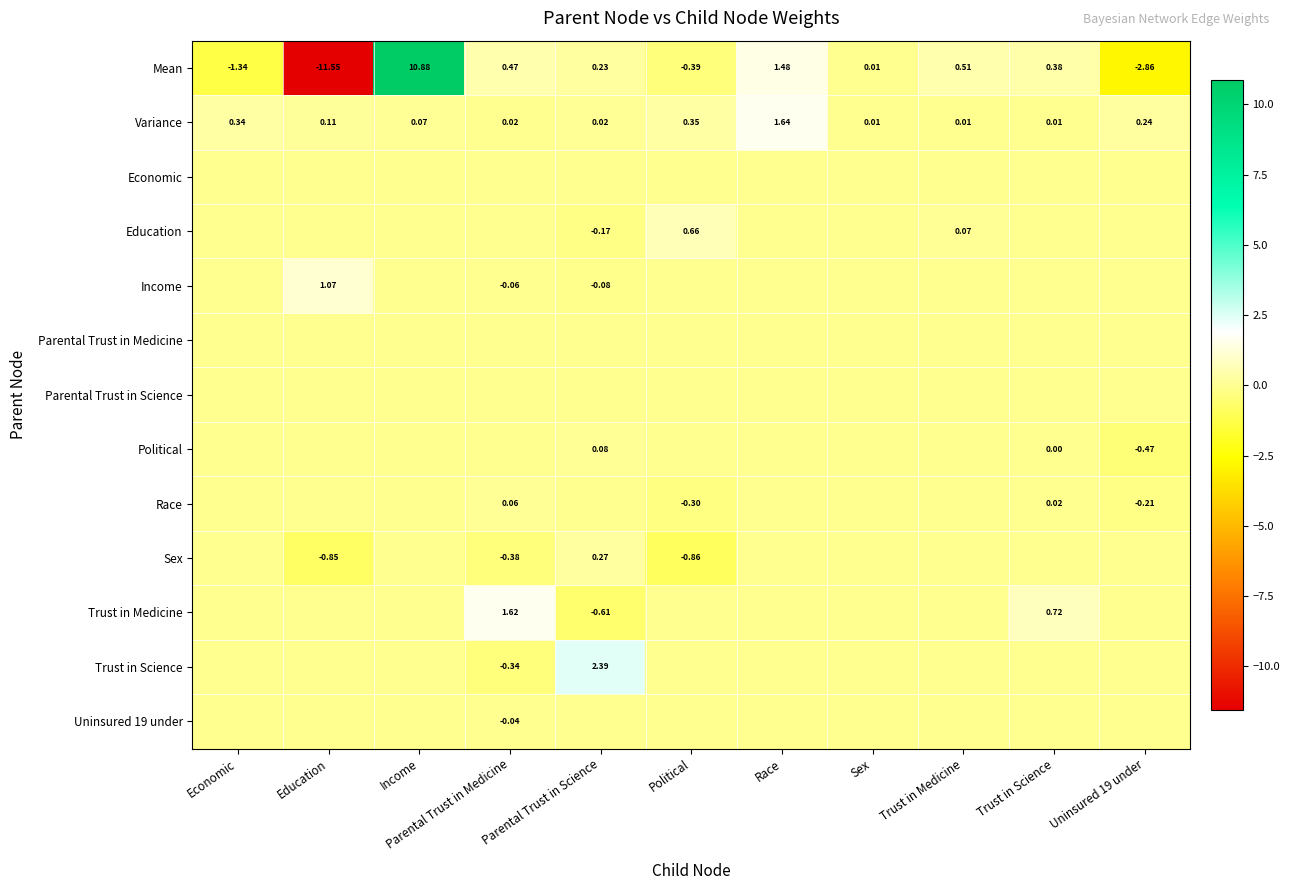

What is the difference between the highest and lowest values at Economic?

1.7